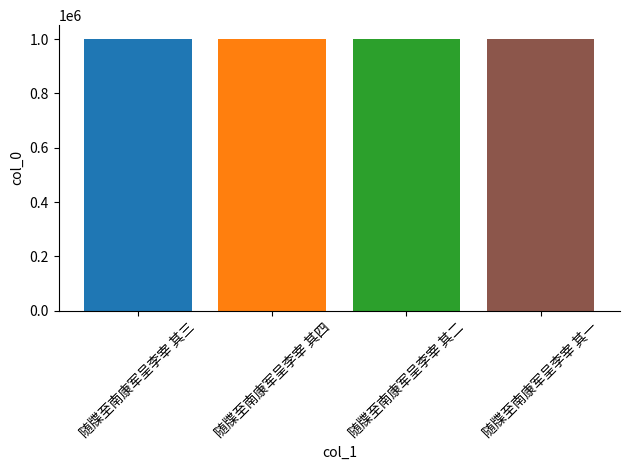

How many bars are there in total?

4